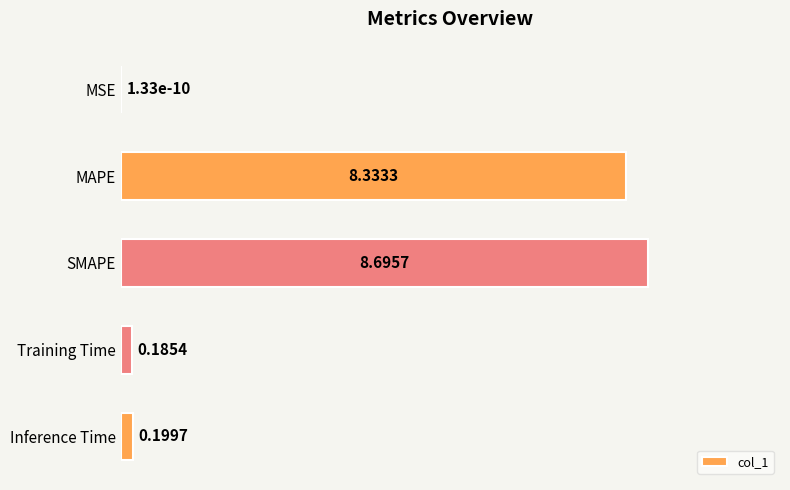

What is the sum of the values at Inference Time and SMAPE?

8.9